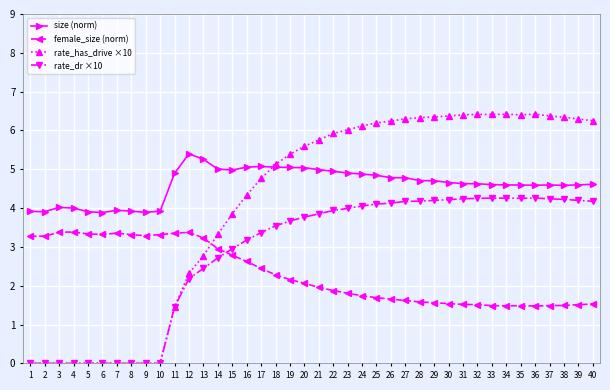

Count the number of data series in this chart.

4